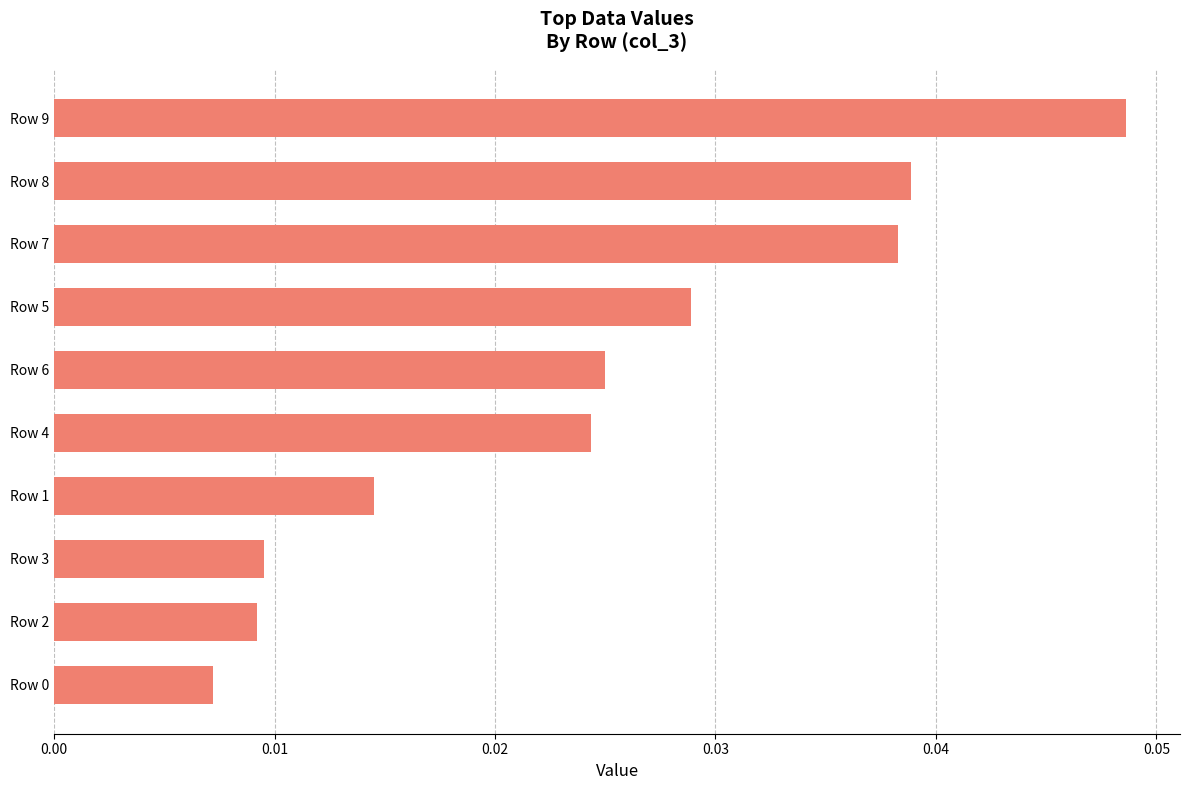

Which label corresponds to the largest value in the chart?

Row 9